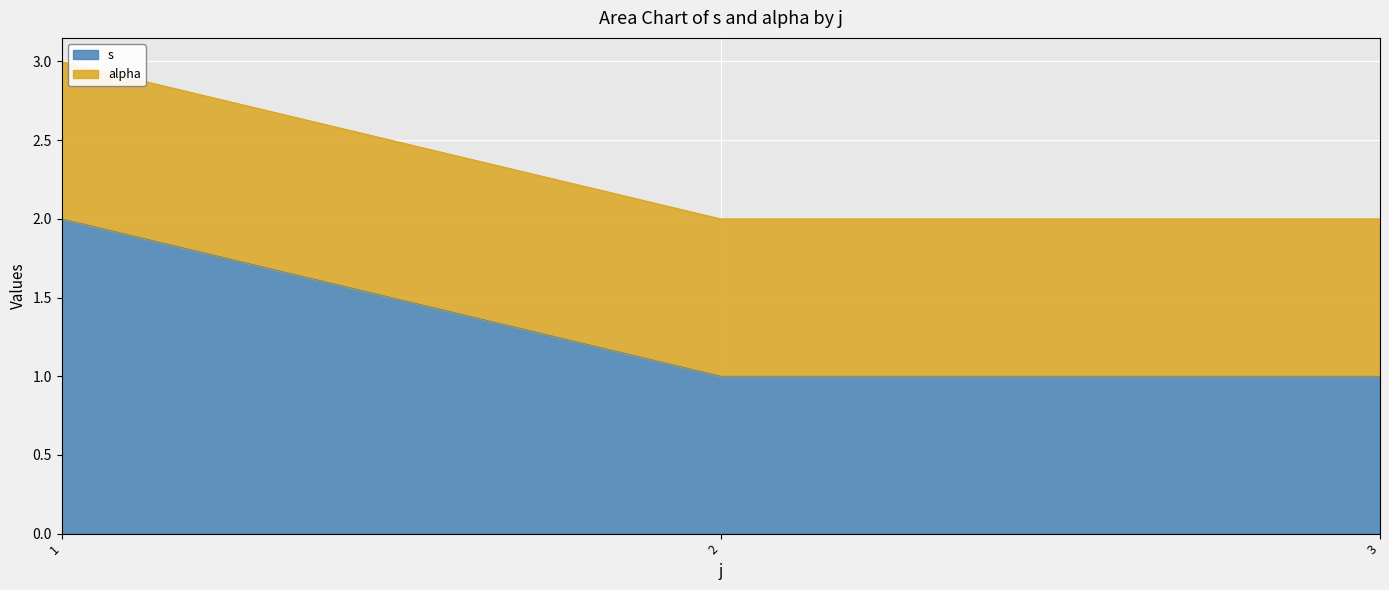

Count the number of categories in the chart.

3